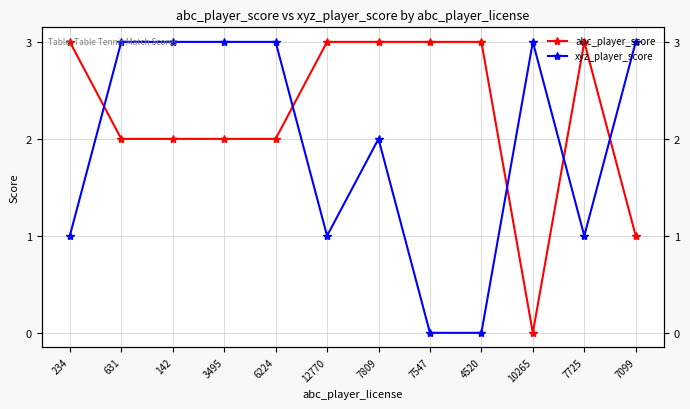

What position from the right is 234?

12